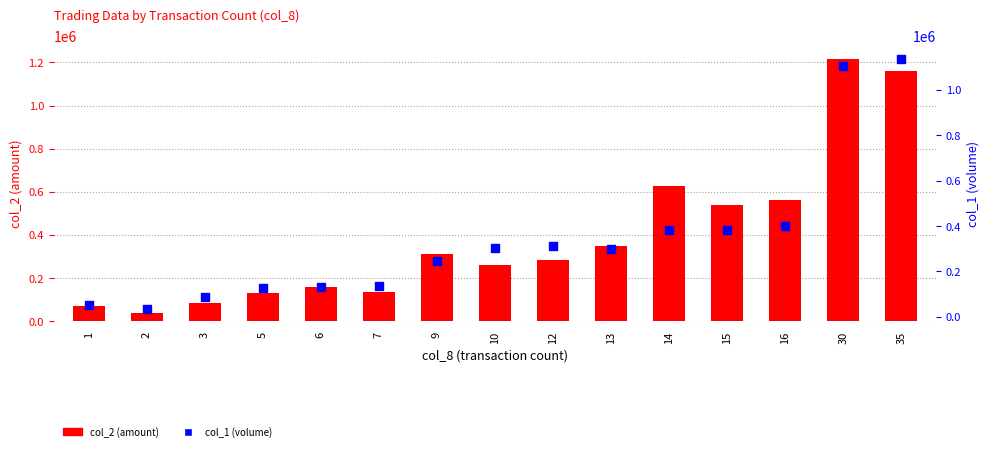

What are all the series names shown in the legend?

col_2 (amount), col_1 (volume)